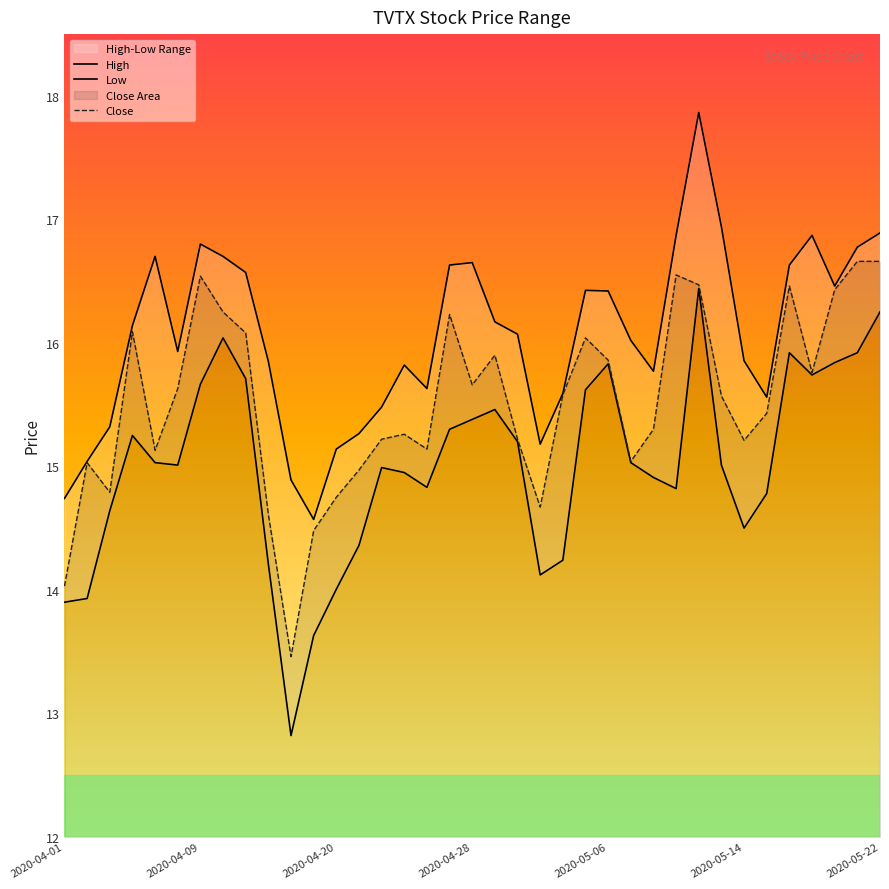

Reading left to right, transcribe all the data shown in this chart.

High: 14.7	15.0	15.3	16.1	16.7	15.9	16.8	16.7	16.6	15.9	14.9	14.6	15.1	15.3	15.5	15.8	15.6	16.6	16.6	16.2	16.1	15.2	15.6	16.4	16.4	16.0	15.8	16.9	17.9	16.9	15.9	15.6	16.6	16.9	16.5	16.8	16.9
Low: 13.9	13.9	14.6	15.2	15.0	15.0	15.7	16.0	15.7	14.2	12.8	13.6	14.0	14.4	15.0	14.9	14.8	15.3	15.4	15.5	15.2	14.1	14.2	15.6	15.8	15.0	14.9	14.8	16.4	15.0	14.5	14.8	15.9	15.7	15.8	15.9	16.2
Close: 14.0	15.0	14.8	16.1	15.1	15.6	16.5	16.2	16.1	14.6	13.5	14.5	14.8	15.0	15.2	15.3	15.1	16.2	15.7	15.9	15.2	14.7	15.6	16.0	15.9	15.0	15.3	16.5	16.5	15.6	15.2	15.4	16.5	15.8	16.4	16.7	16.7